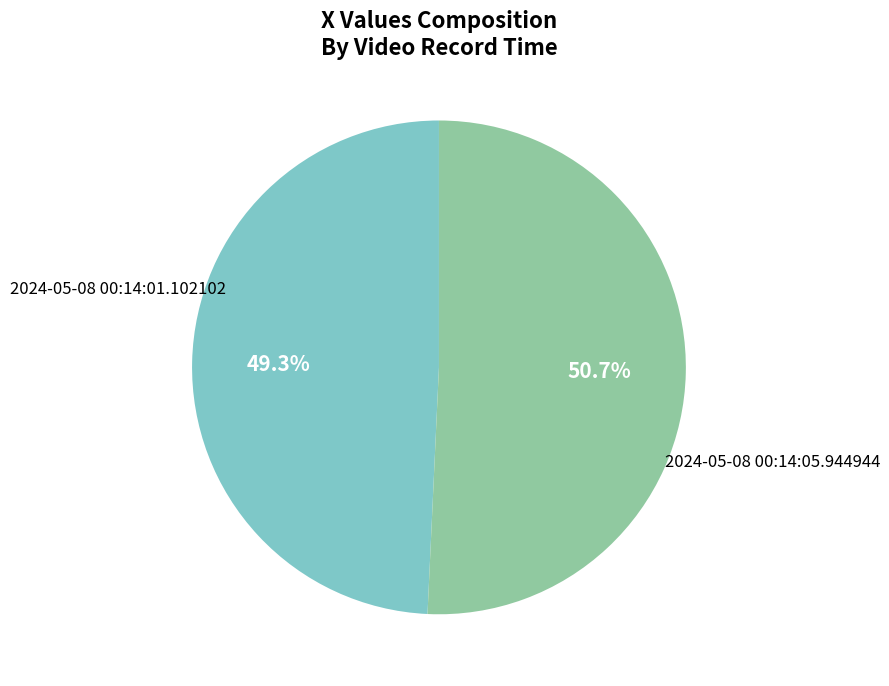

Is there a majority slice in this chart?

Yes